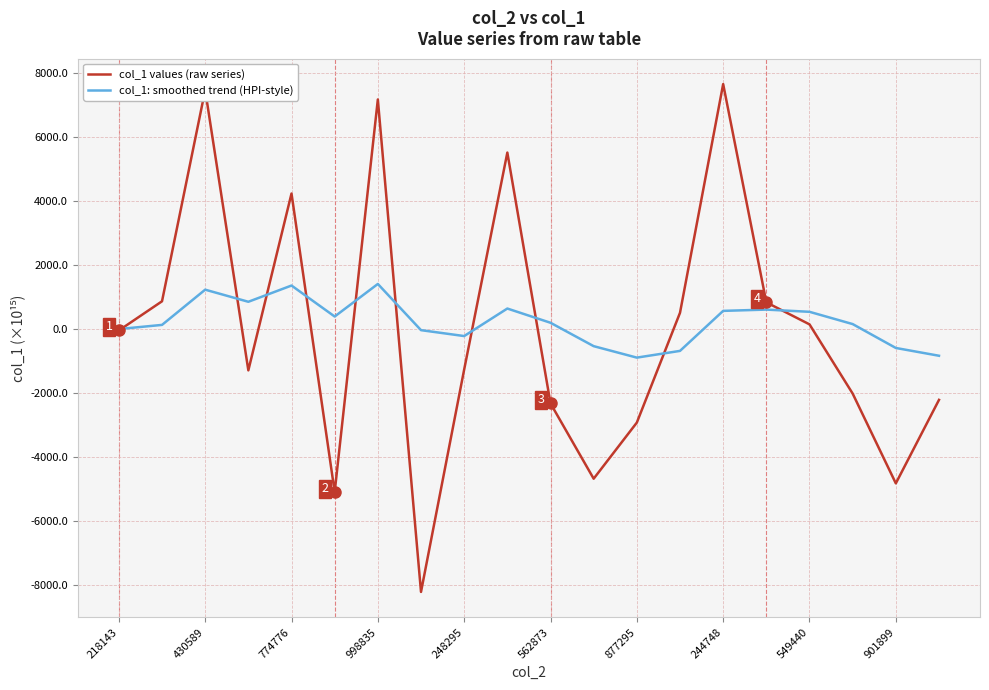

List the series in order of their peak value, highest first.

col_1 values (raw series), col_1: smoothed trend (HPI-style)